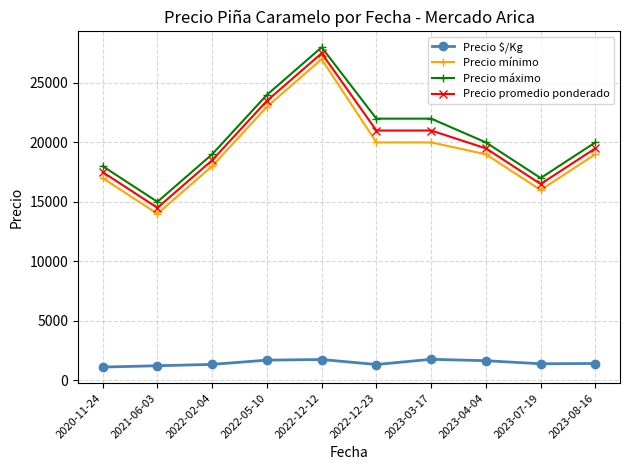

Is it true that Precio promedio ponderado equals 18500 at 2022-02-04?

True